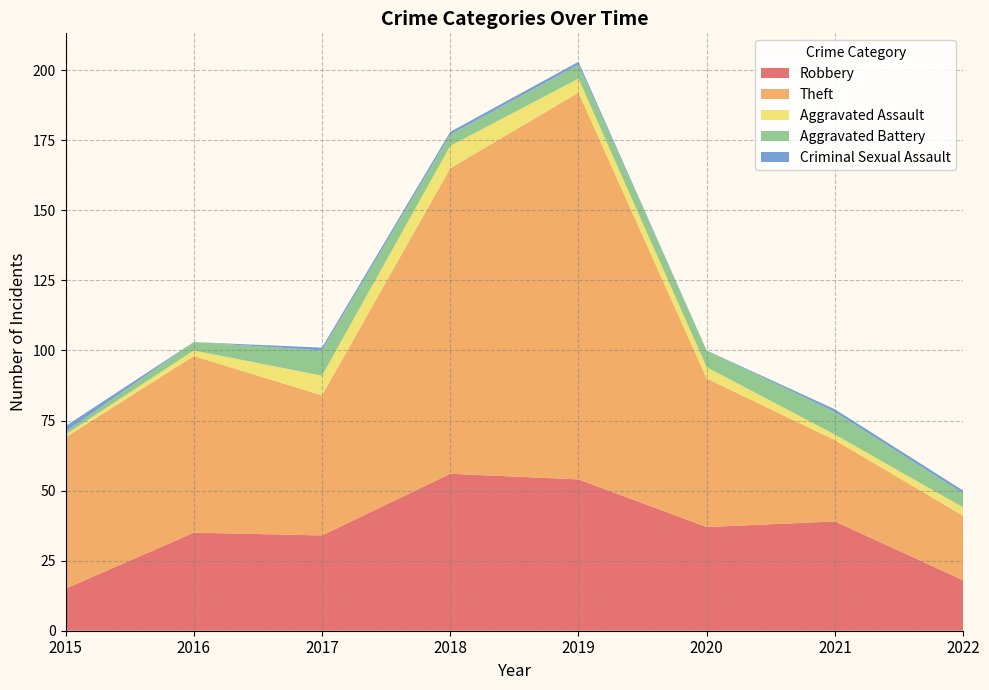

Reading left to right, what are all the values shown in this chart?

Robbery: 15	35	34	56	54	37	39	18
Theft: 54	63	50	109	138	53	29	23
Aggravated Assault: 1	2	7	8	5	4	2	3
Aggravated Battery: 1	3	9	4	5	6	8	5
Criminal Sexual Assault: 2	0	1	1	1	0	1	1